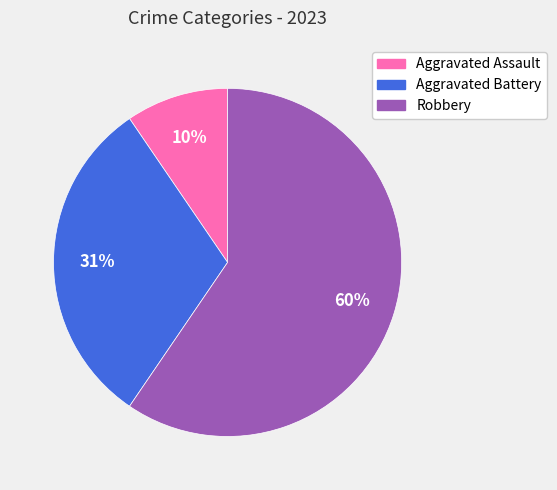

Combined, do Robbery and Aggravated Battery account for over 50%?

Yes